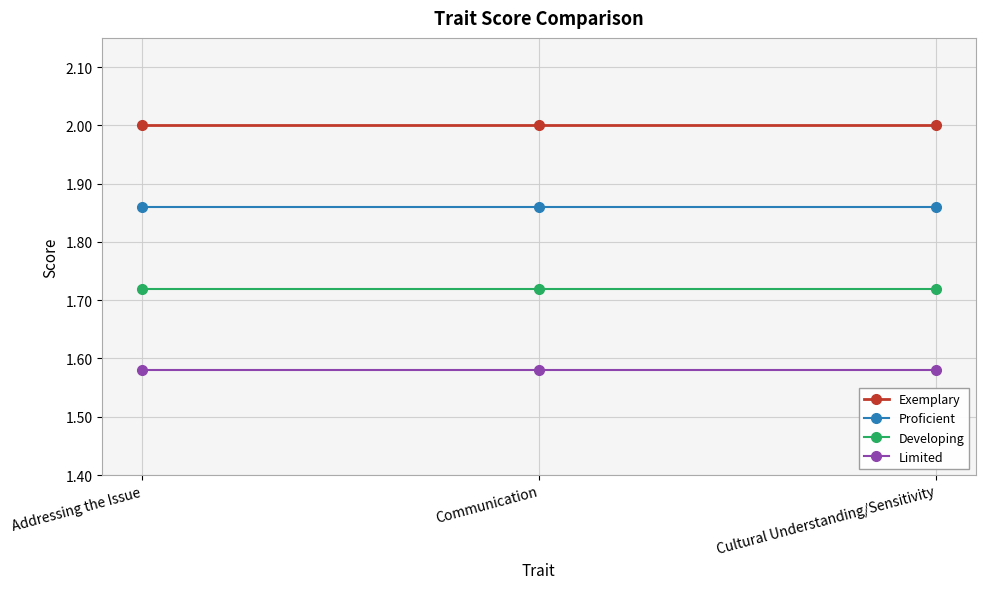

What is the sum of the Developing values at Communication and Cultural Understanding/Sensitivity?

3.4